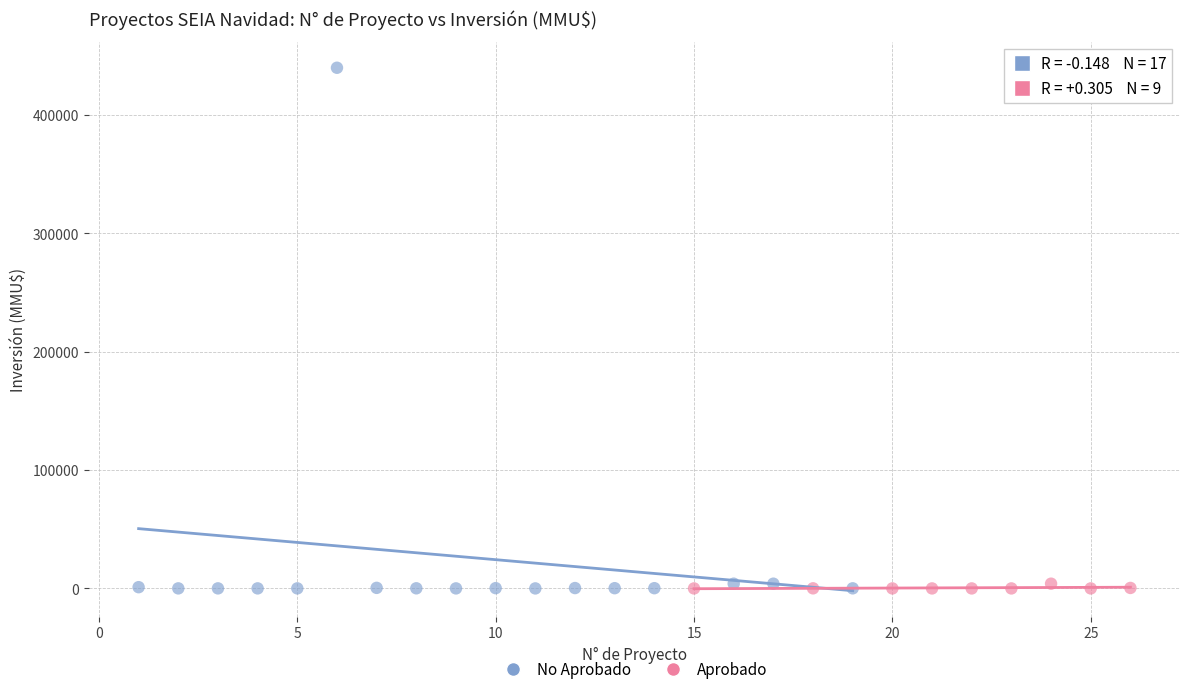

Which series has the widest spread of Y values?

No Aprobado